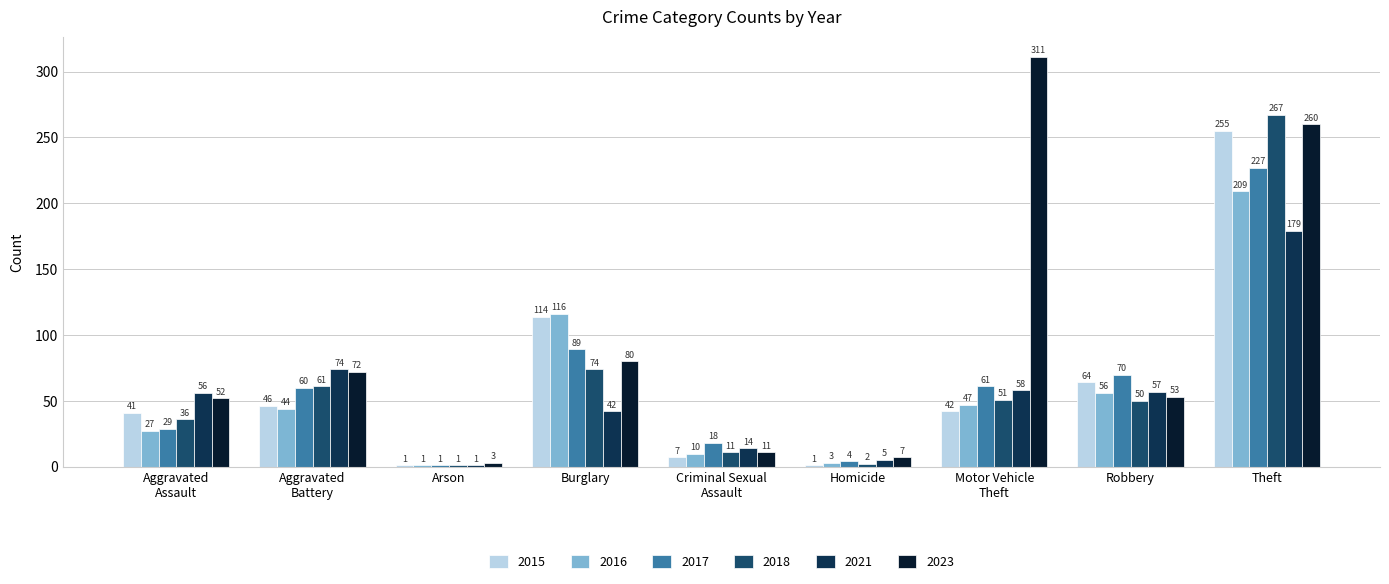

Is it true that 2018 equals 51 at Motor Vehicle
Theft?

True